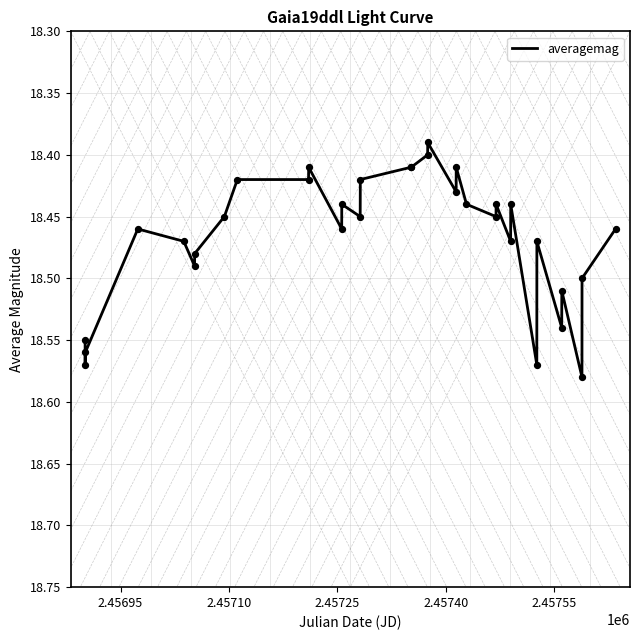

How many lines are shown in the chart?

1